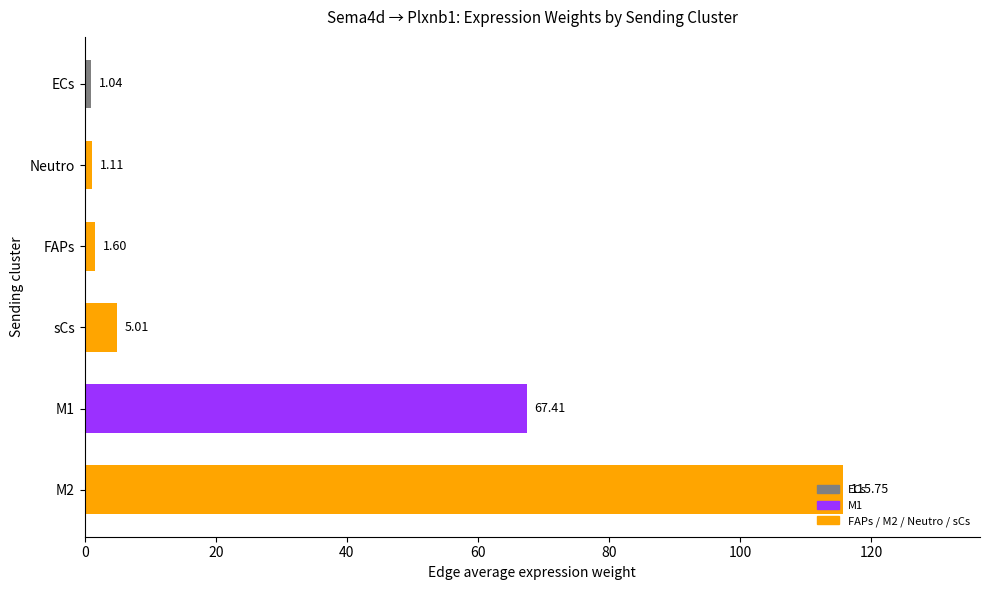

Which label corresponds to the smallest value in the chart?

ECs